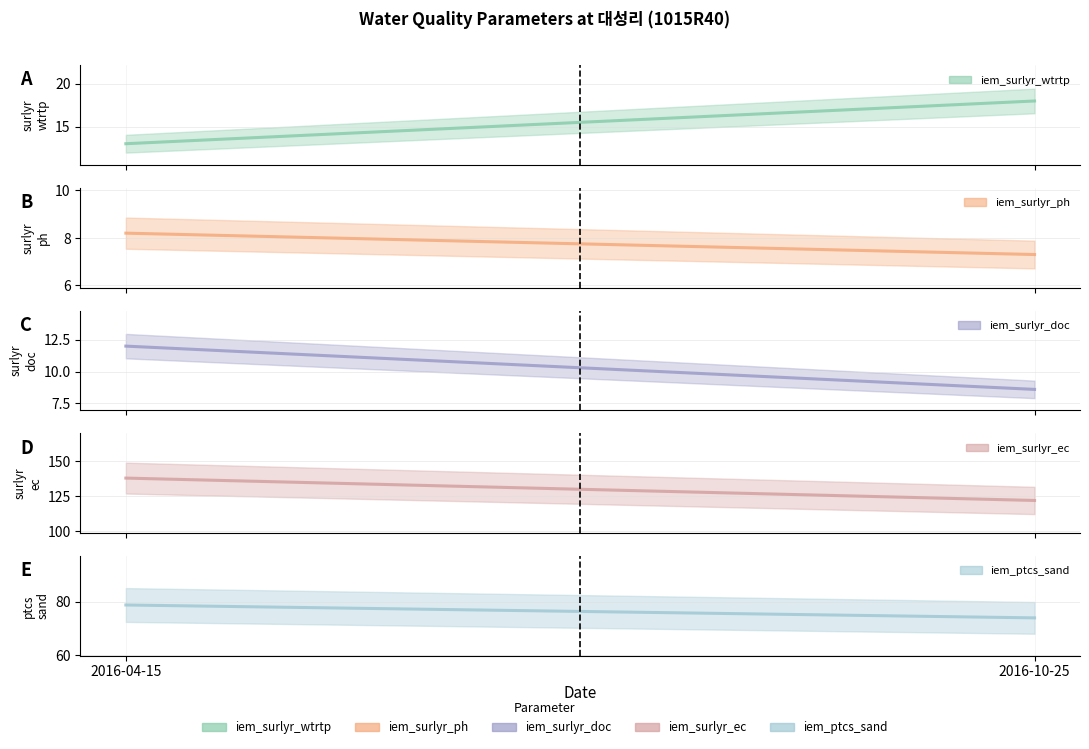

Does the chart have visible grid lines?

Yes